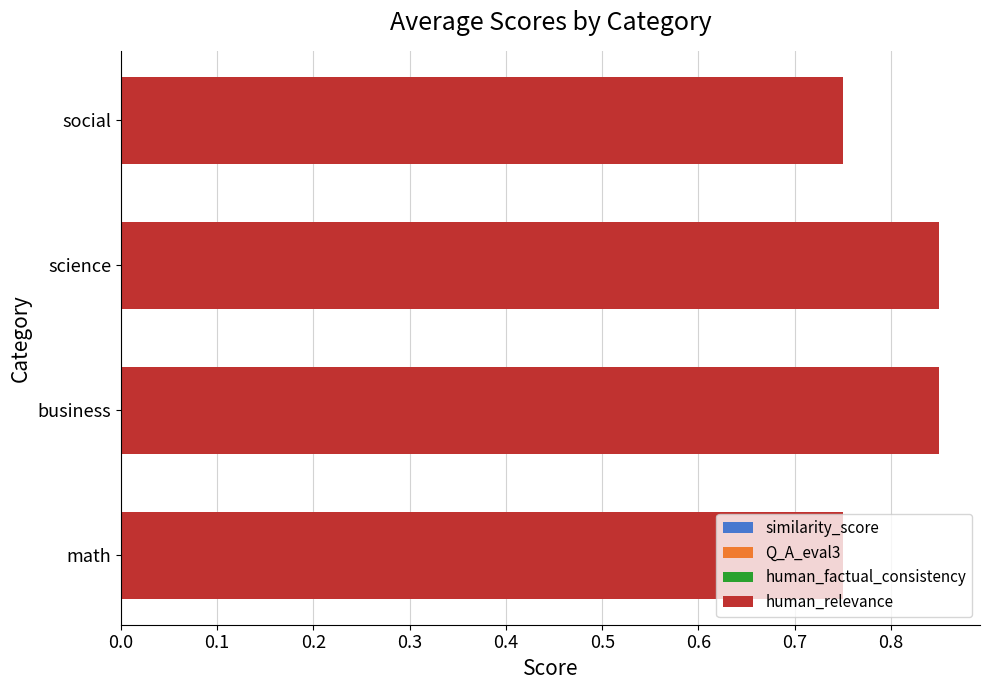

What are all the series names shown in the legend?

similarity_score, Q_A_eval3, human_factual_consistency, human_relevance